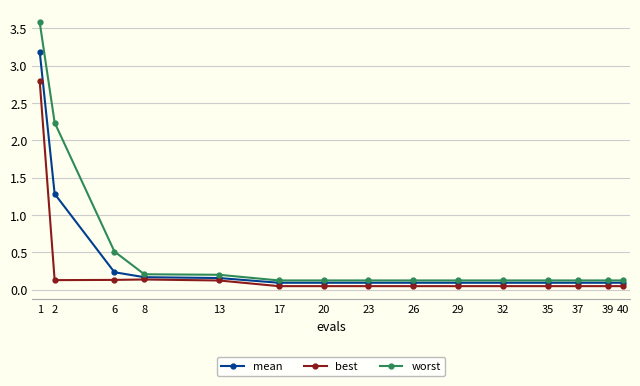

What is the value of the worst point at the 7th from the left?

0.1